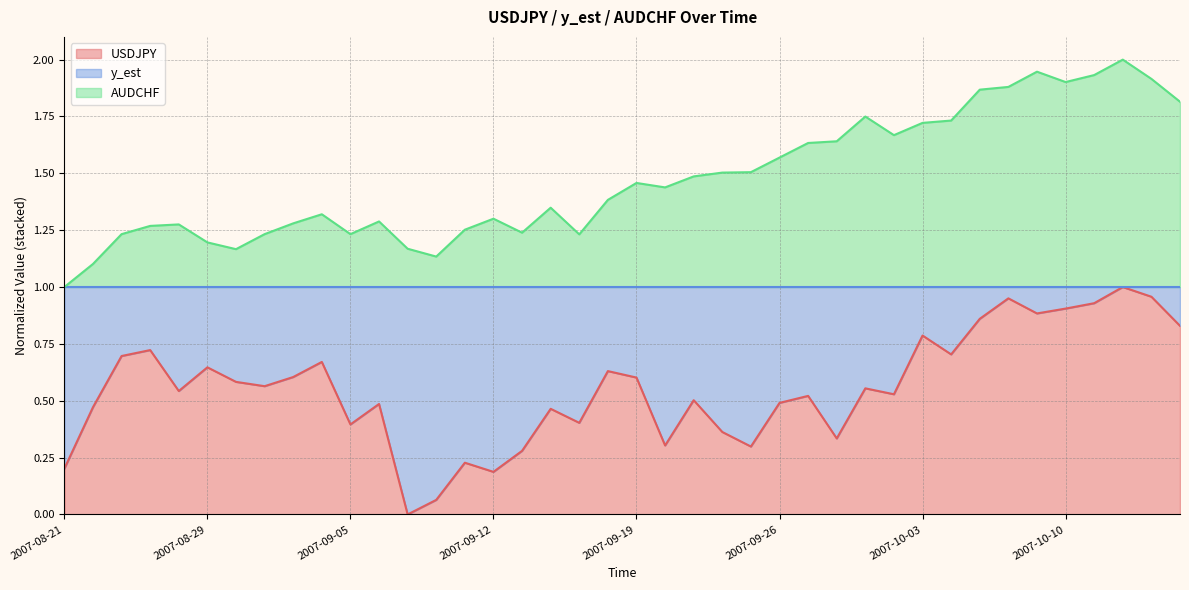

Reading left to right, extract all data points from this chart.

USDJPY: 0.2	0.5	0.7	0.7	0.5	0.6	0.6	0.6	0.6	0.7	0.4	0.5	0.0	0.1	0.2	0.2	0.3	0.5	0.4	0.6	0.6	0.3	0.5	0.4	0.3	0.5	0.5	0.3	0.6	0.5	0.8	0.7	0.9	1.0	0.9	0.9	0.9	1.0	1.0	0.8
AUDCHF: 1.0	1.1	1.2	1.3	1.3	1.2	1.2	1.2	1.3	1.3	1.2	1.3	1.2	1.1	1.3	1.3	1.2	1.3	1.2	1.4	1.5	1.4	1.5	1.5	1.5	1.6	1.6	1.6	1.7	1.7	1.7	1.7	1.9	1.9	1.9	1.9	1.9	2.0	1.9	1.8